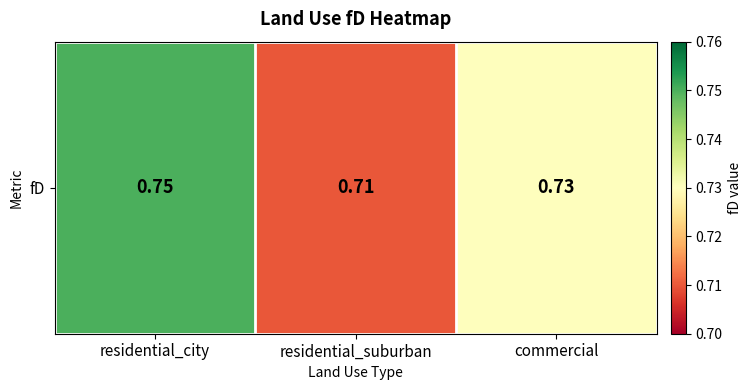

Which has a higher value, residential_city or commercial?

residential_city